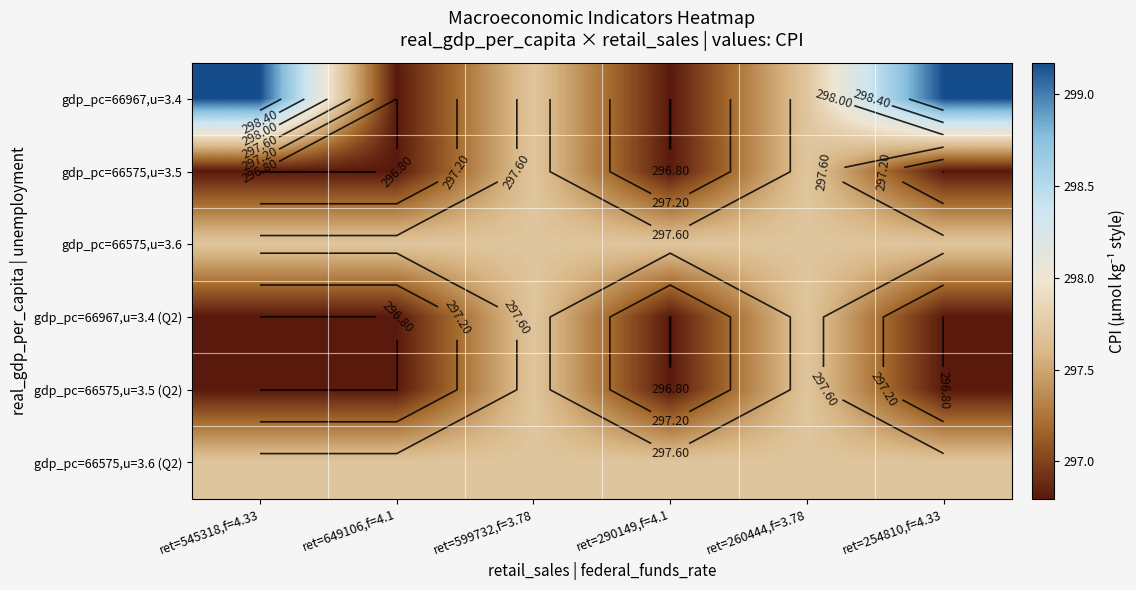

Which label corresponds to the smallest value in the chart?

ret=649106,f=4.1